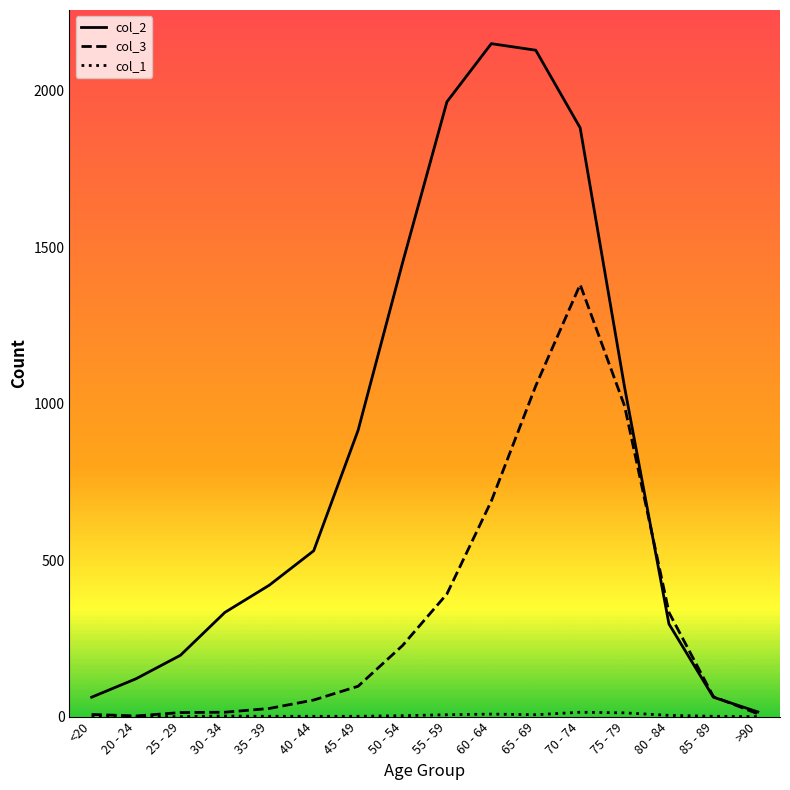

What is the difference between the maximum and second lowest values in the col_2 series?

2089